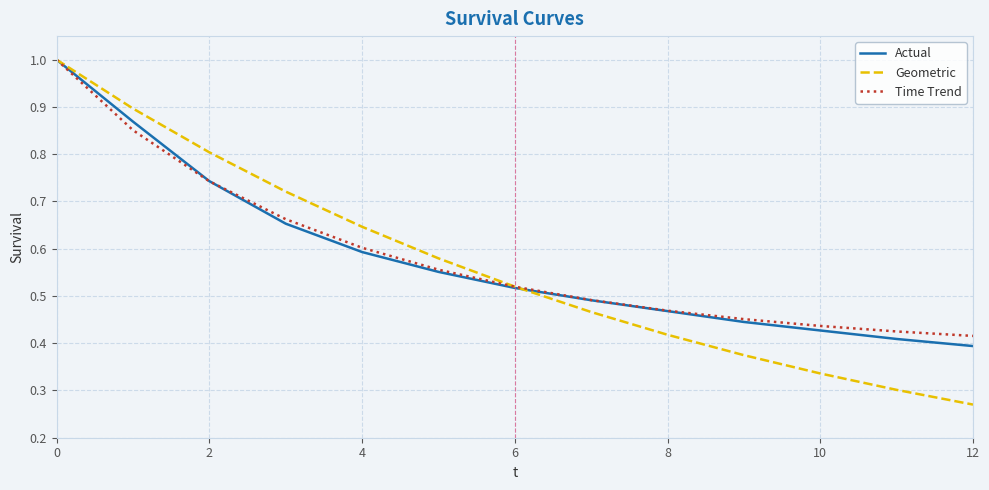

What is the greatest value displayed?

1.0